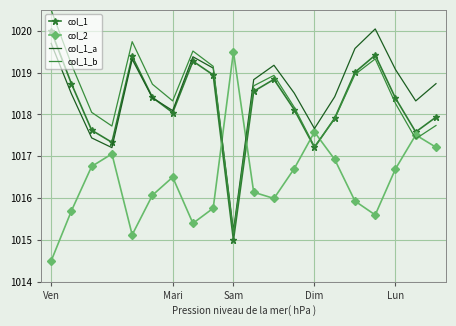

What is the maximum value for col_1_a?

1020.0